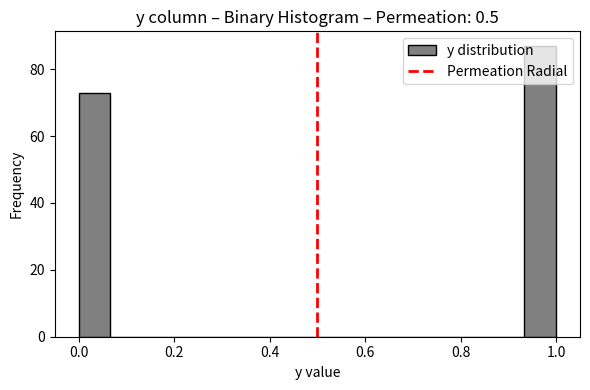

Around what value on the x-axis is the tallest bar? Give the approximate position of its centre, as read against the axis.

0.96